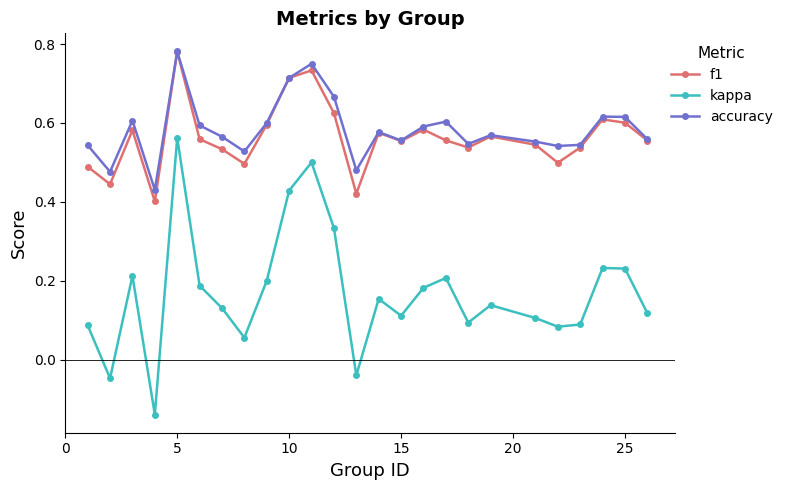

Count the accuracy values in the range 0 to 1.

25